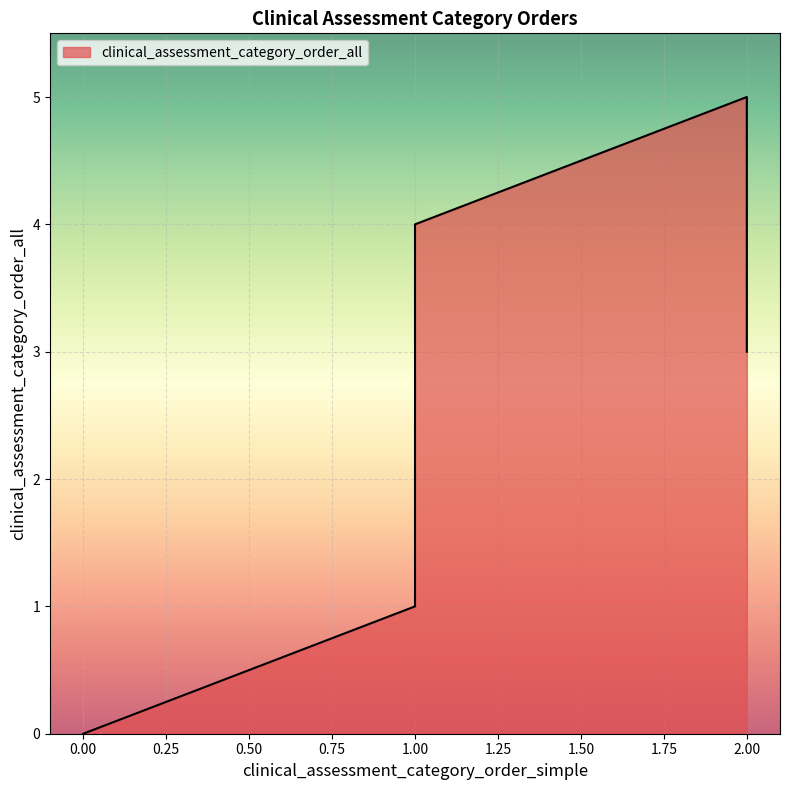

Between 2 and 1, which is larger?

1